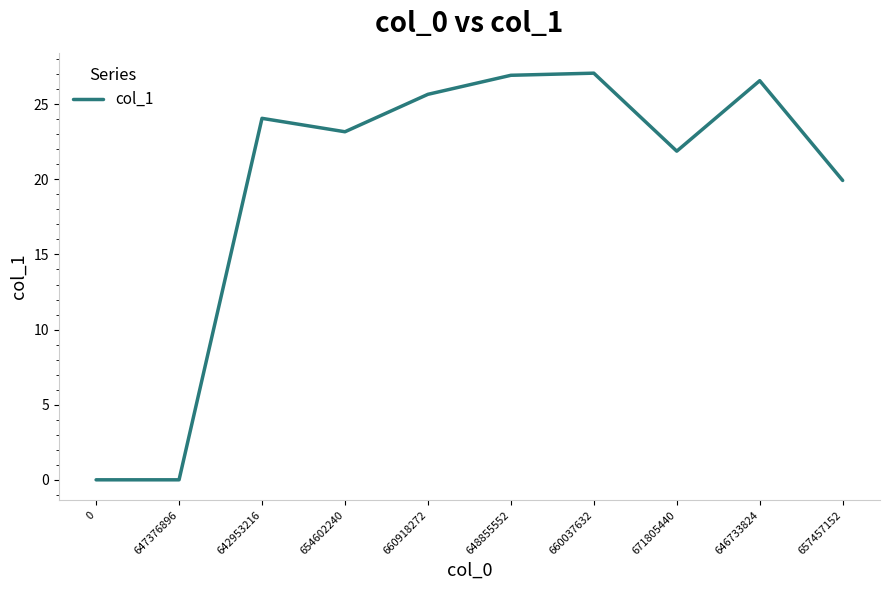

True or false: the data shows 42.1 at 646733824.

False